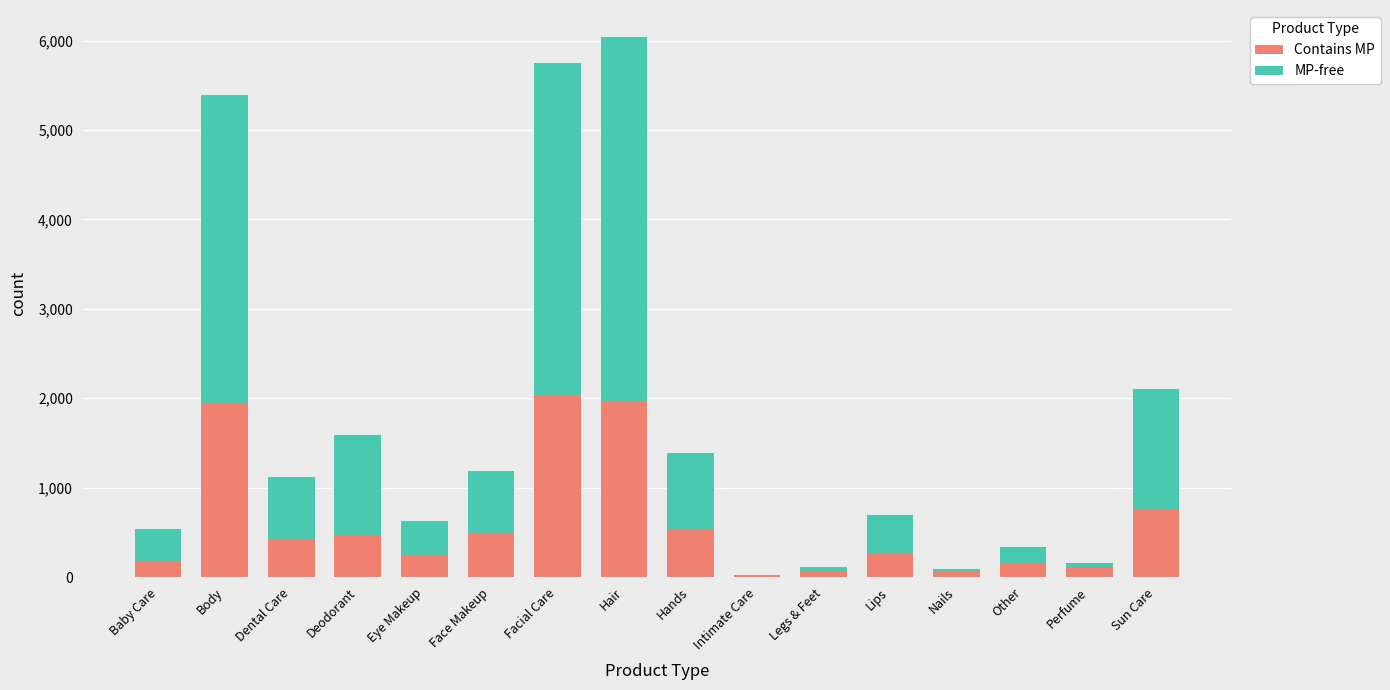

At which label is Contains MP closest to 1026?

Sun Care